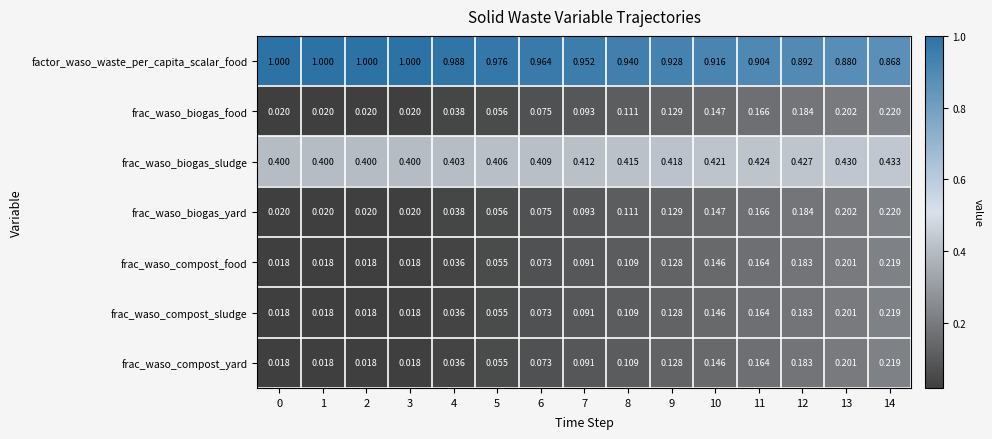

Which series has the largest total across all categories?

factor_waso_waste_per_capita_scalar_food